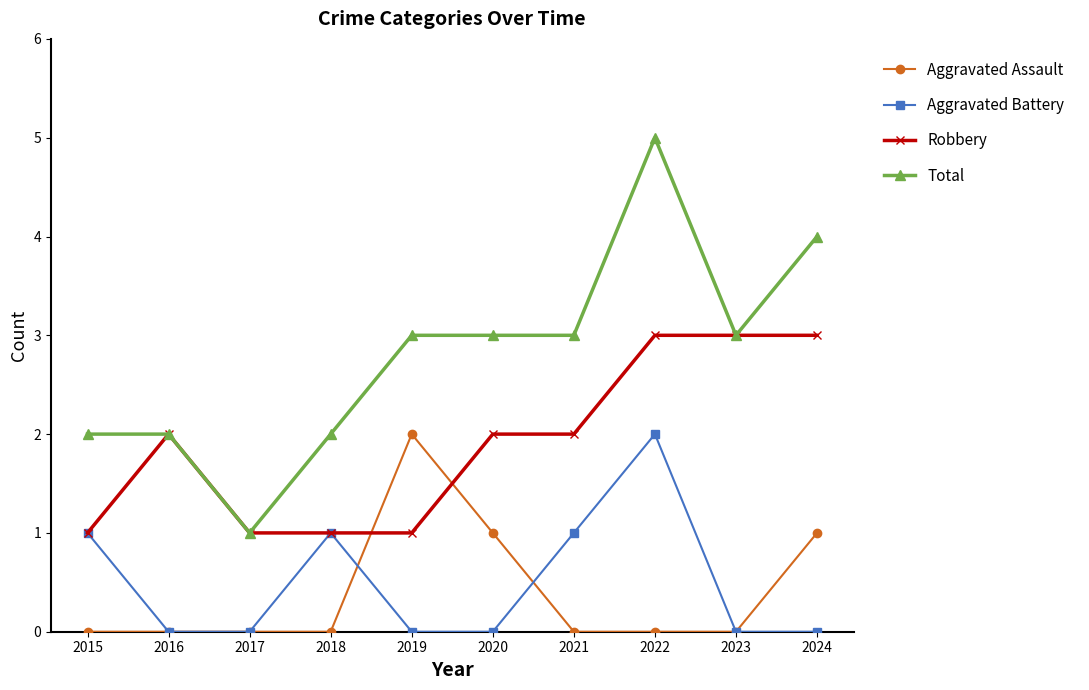

The Aggravated Battery series shows 0 at 2023. True or false?

True